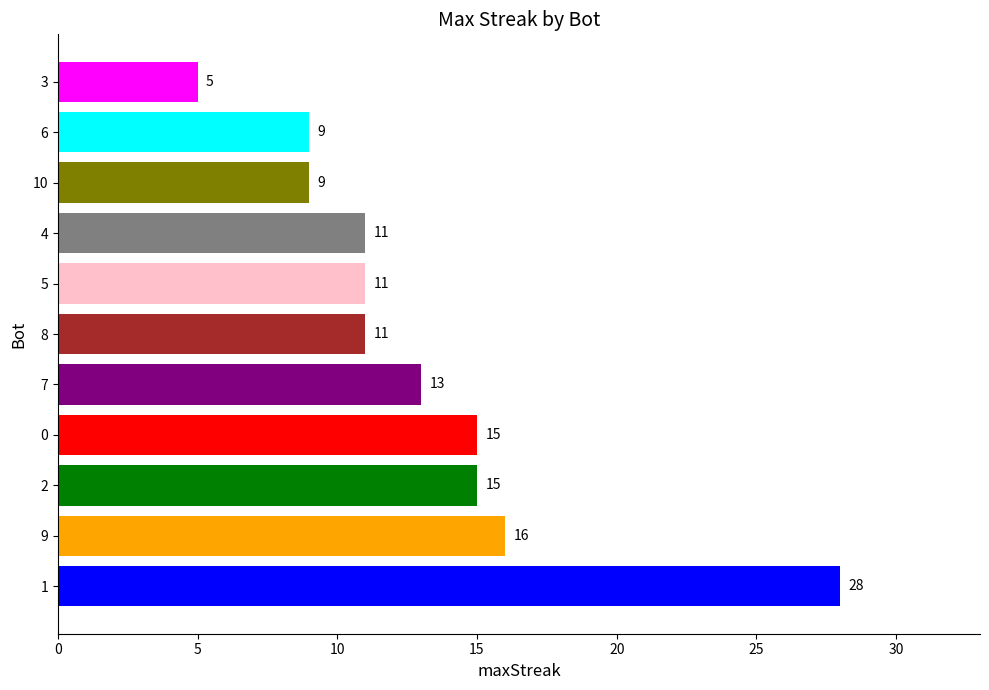

At which label is the value closest to 16?

9